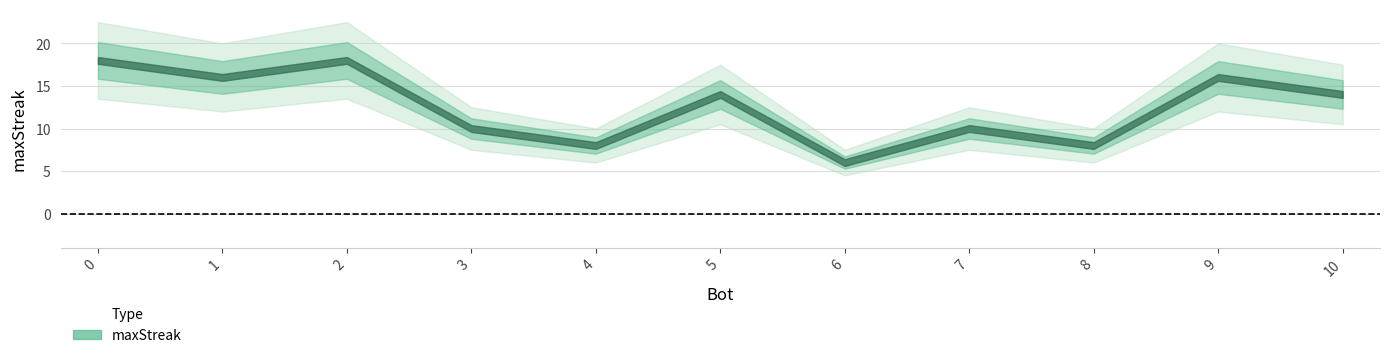

Does the chart display data point markers on the line(s)?

No